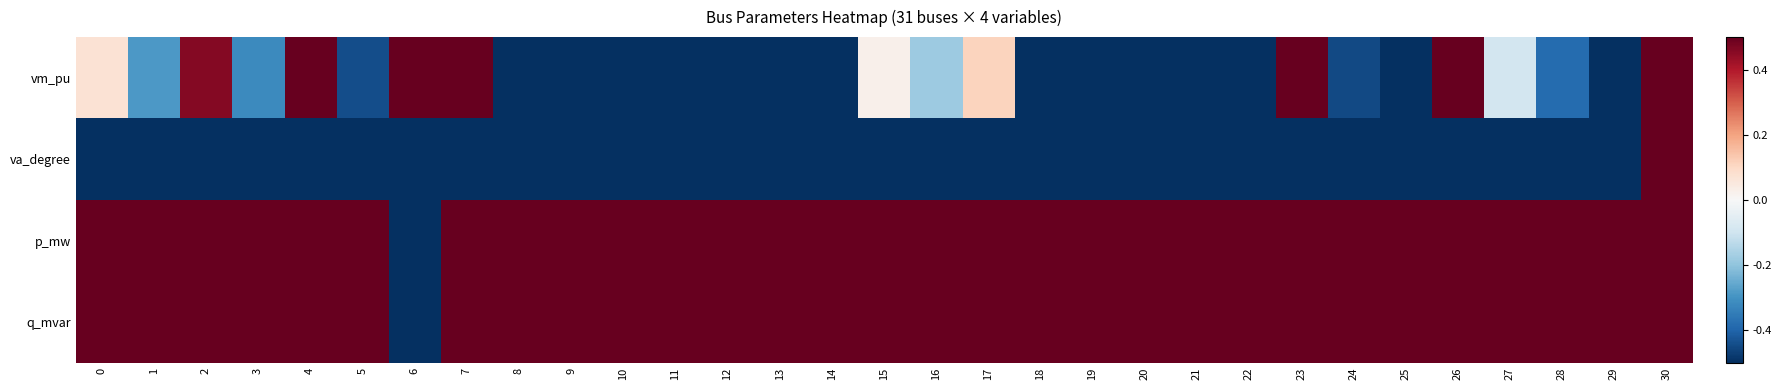

Which series has the largest range (max minus min)?

vm_pu